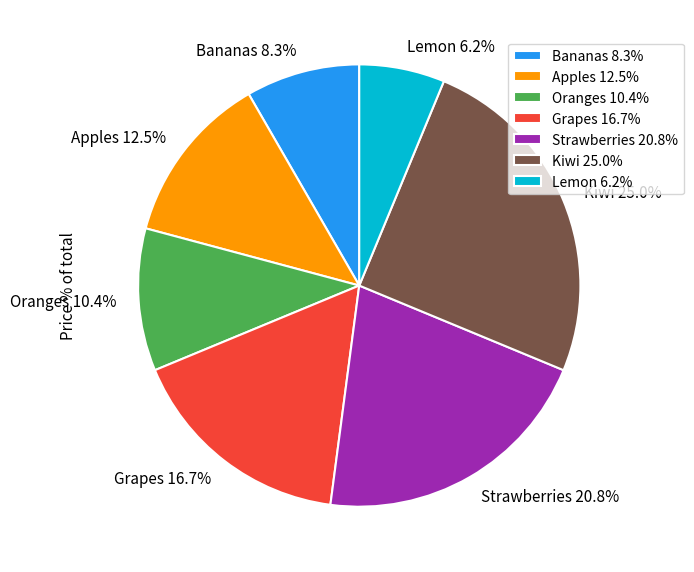

To the nearest percent, what is the difference between the largest and smallest slice percentages?

19%